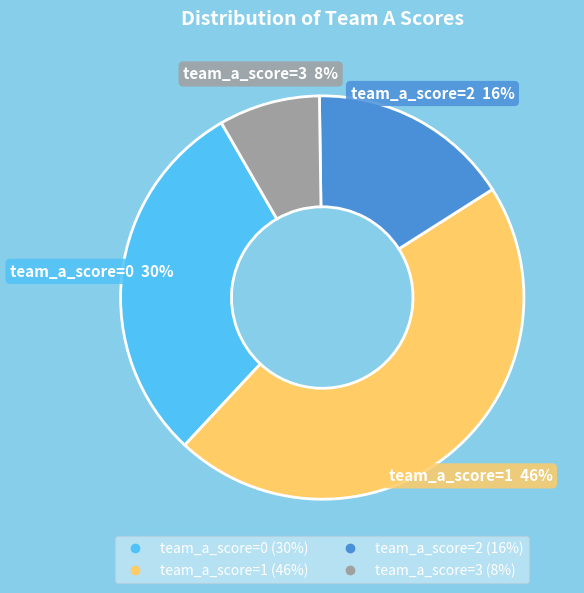

To the nearest percent, what is the difference between the largest and smallest slice percentages?

38%